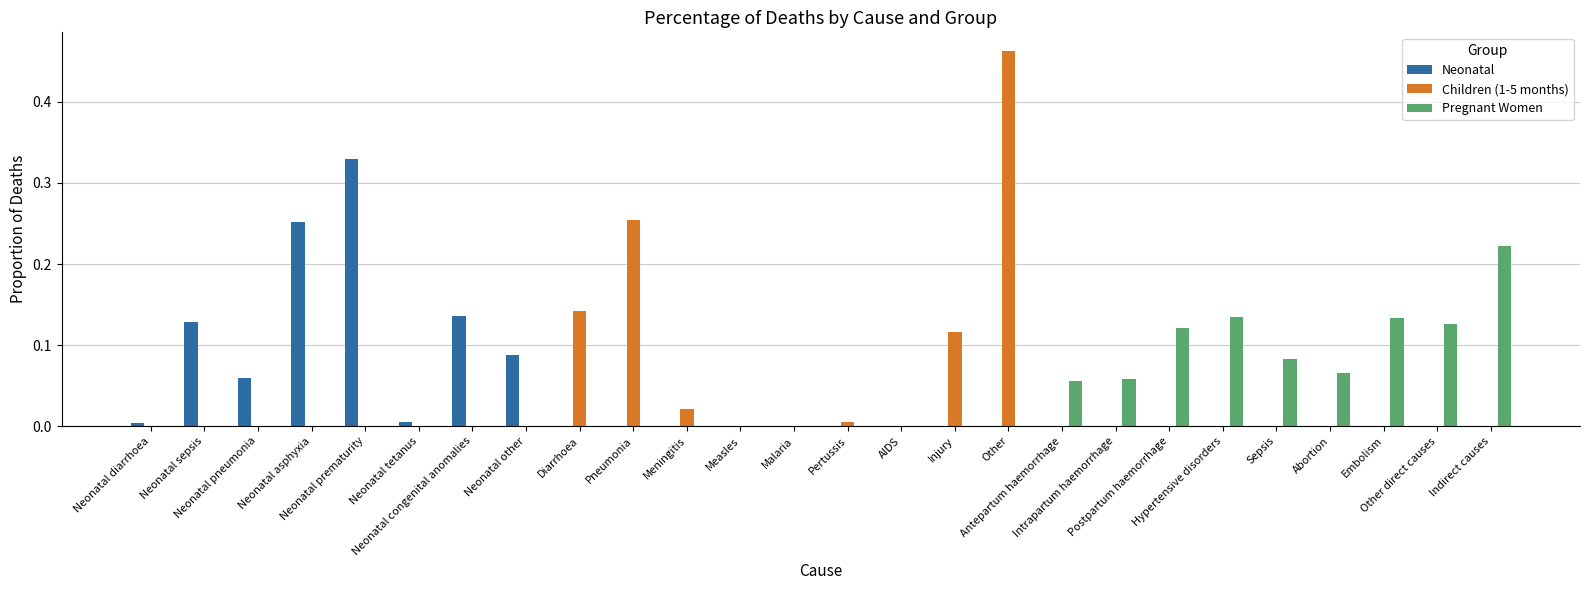

What is the sum of all Pregnant Women values?

1.0